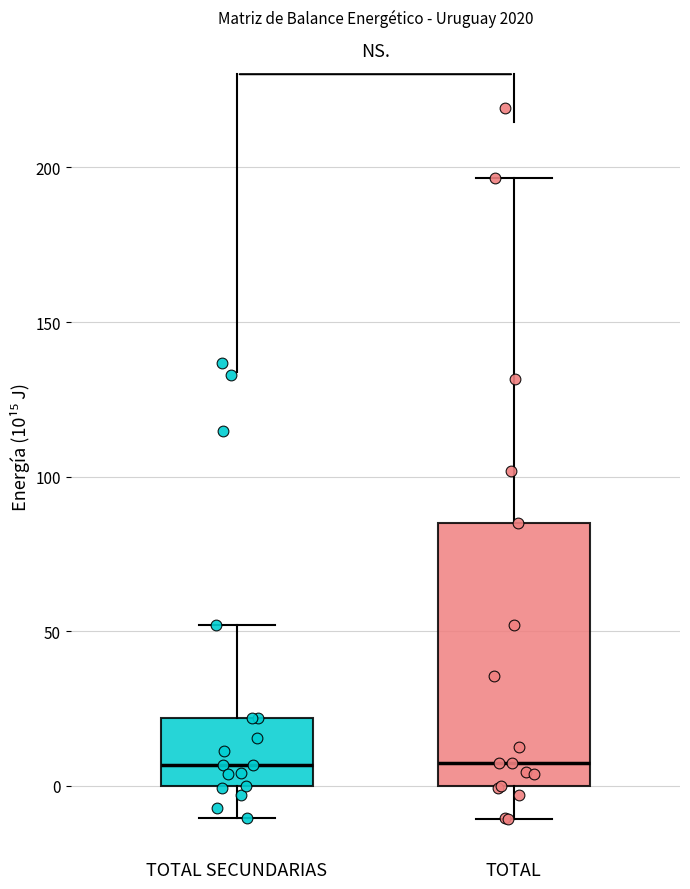

Reading left to right, transcribe this box plot: for each box, give where its median line is, the range the box spans, and where its two whiskers end, as read against the y-axis. The values are not printed on the chart, so give them approximately, as read against the axis.

TOTAL SECUNDARIAS: median 5, box 0 to 20, whiskers -10 to 50
TOTAL: median 10, box 0 to 85, whiskers -10 to 195